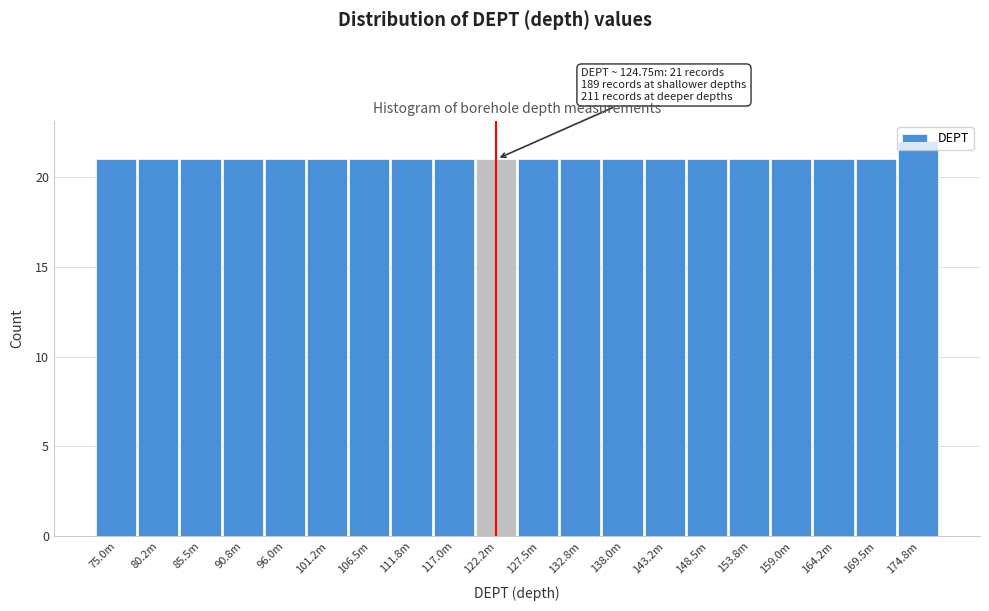

What value does the data have at 132.8m?

21